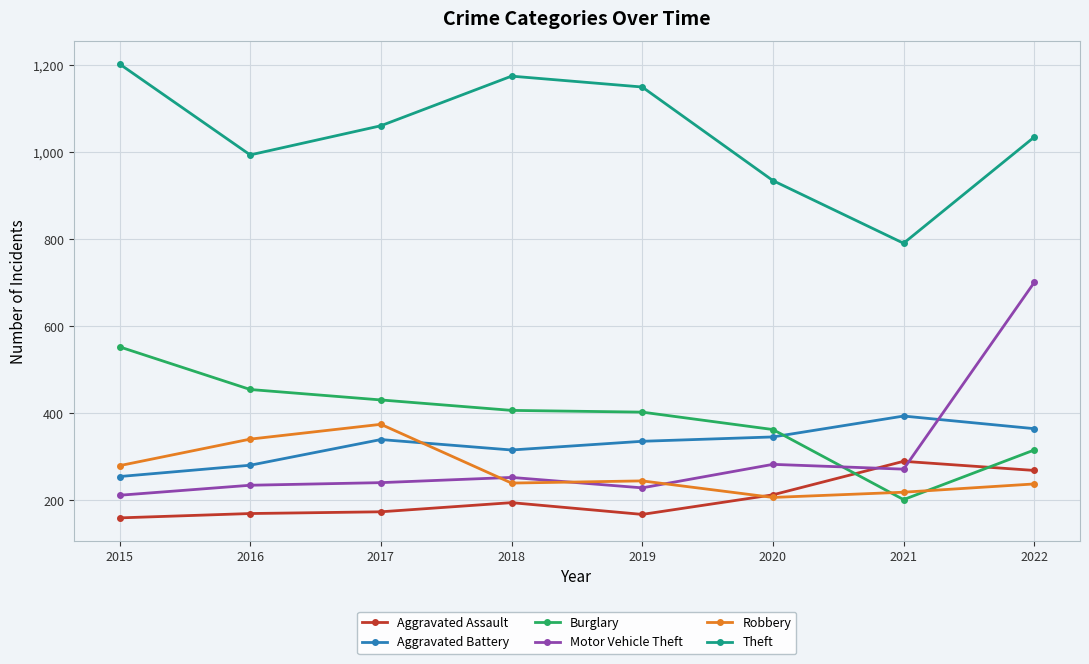

Count the number of categories in the chart.

8